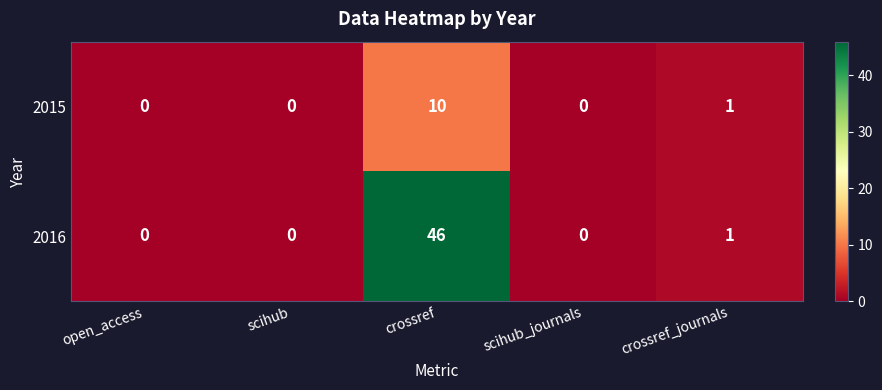

At which category is the sum across all series the highest?

crossref